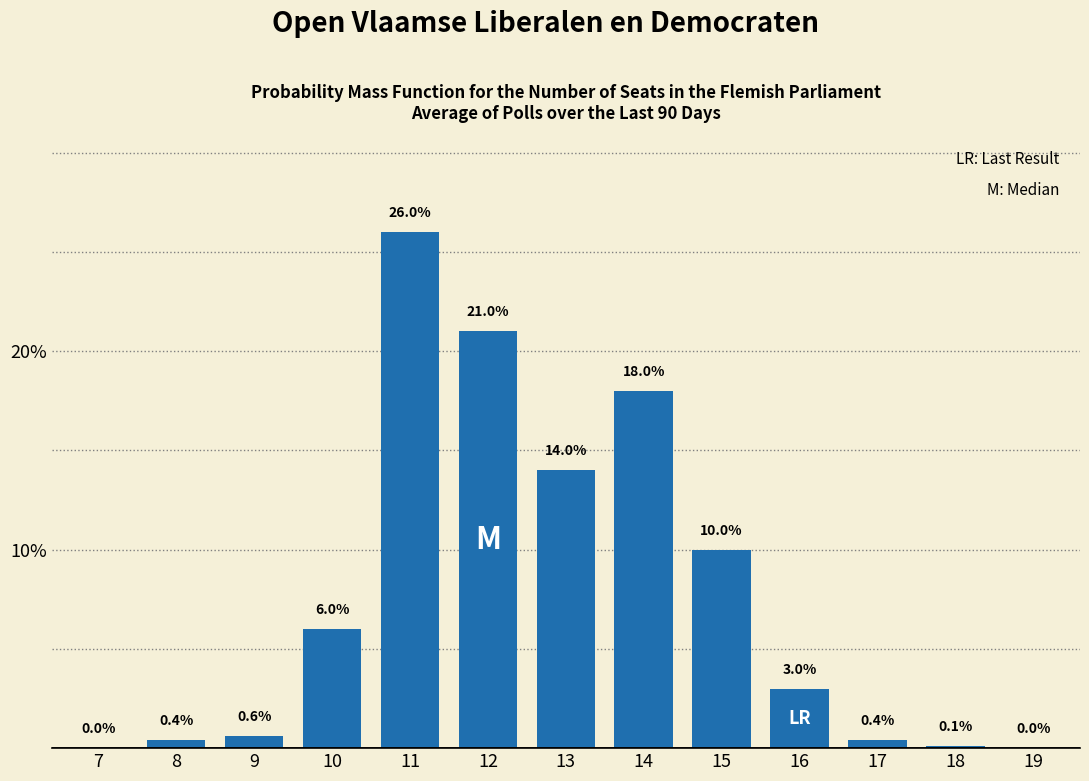

Reading right to left, extract all data points from this chart.

19=0.0	18=0.1	17=0.4	16=3.0	15=10.0	14=18.0	13=14.0	12=21.0	11=26.0	10=6.0	9=0.6	8=0.4	7=0.0